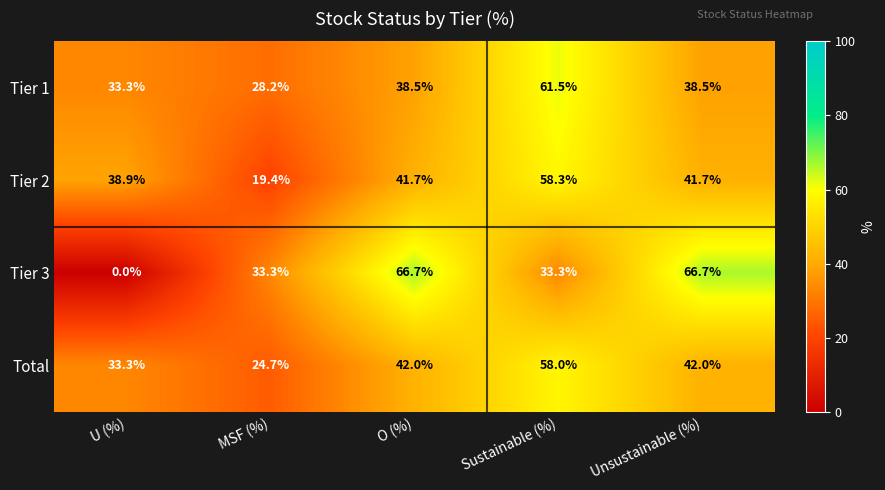

True or false: Tier 3 has a value of 33.3 at MSF (%).

True